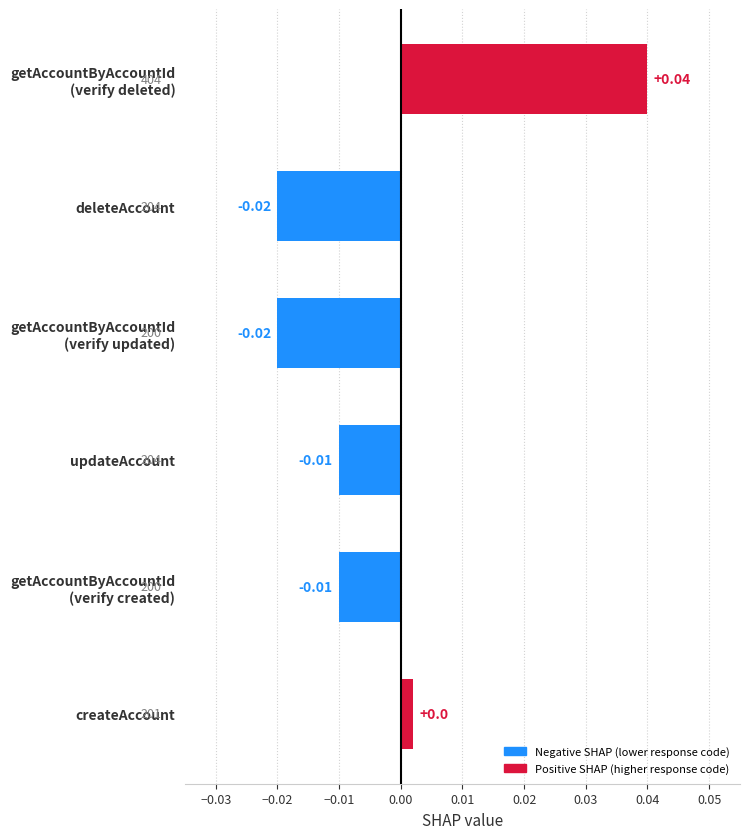

At which label is the value closest to 0?

createAccount